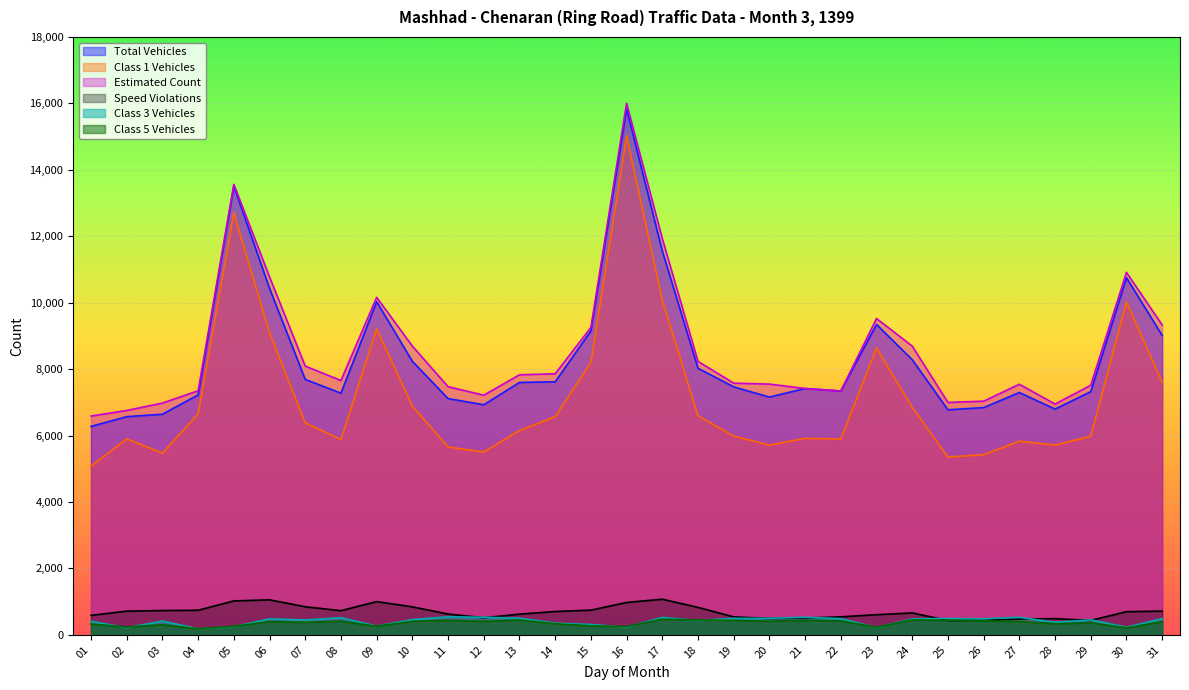

Which series has the largest range (max minus min)?

Class 1 Vehicles